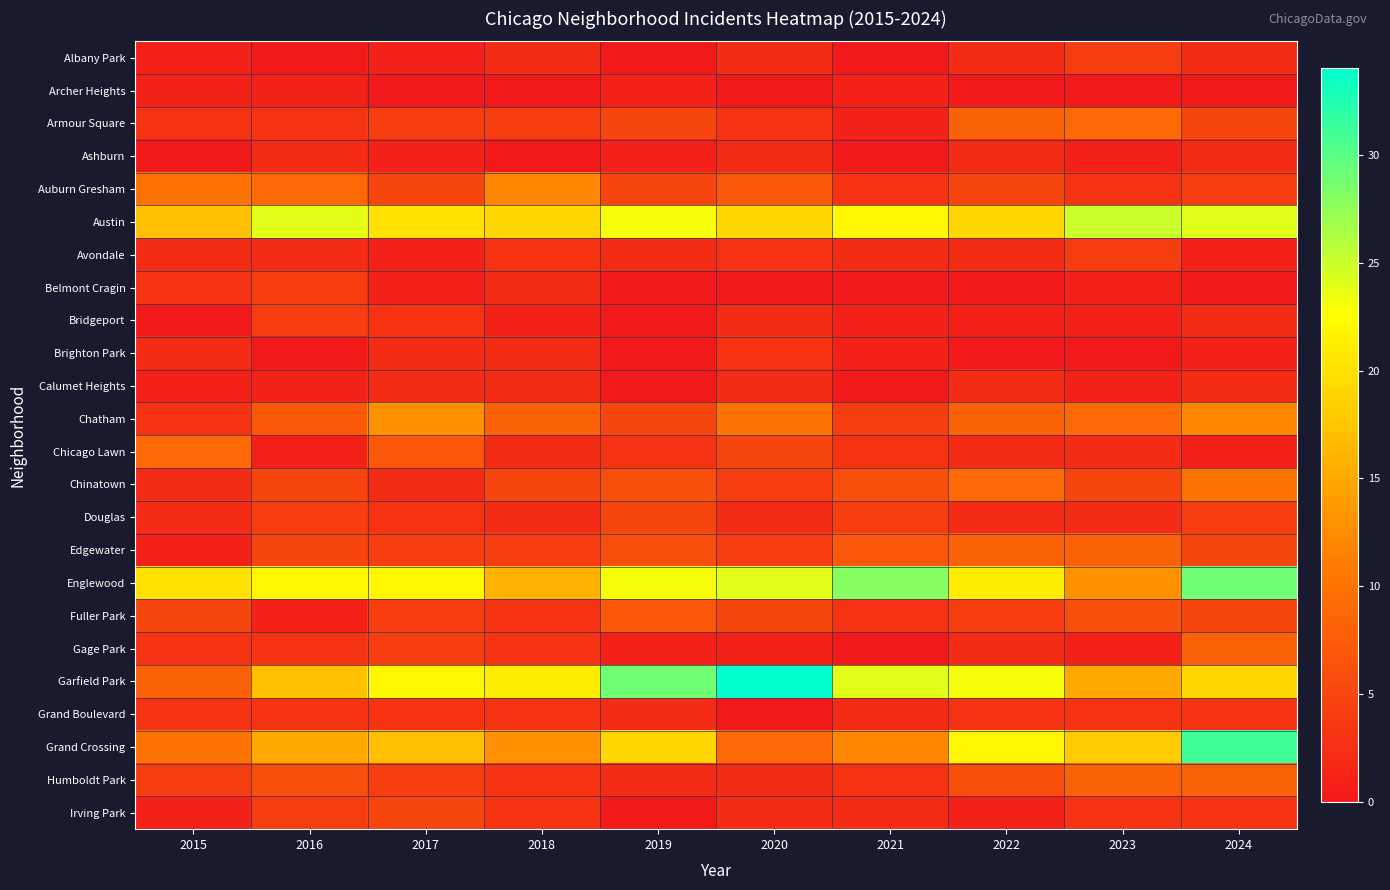

Reading right to left, extract all data points from this chart.

Albany Park: 2024=2	2023=4	2022=2	2021=0	2020=2	2019=0	2018=2	2017=1	2016=0	2015=1
Archer Heights: 2024=0	2023=0	2022=0	2021=1	2020=0	2019=1	2018=0	2017=0	2016=1	2015=1
Armour Square: 2024=5	2023=9	2022=8	2021=1	2020=3	2019=5	2018=4	2017=4	2016=3	2015=3
Ashburn: 2024=2	2023=1	2022=2	2021=0	2020=2	2019=1	2018=0	2017=1	2016=2	2015=0
Auburn Gresham: 2024=4	2023=3	2022=5	2021=3	2020=7	2019=5	2018=12	2017=5	2016=9	2015=10
Austin: 2024=24	2023=25	2022=19	2021=22	2020=19	2019=23	2018=19	2017=20	2016=24	2015=17
Avondale: 2024=1	2023=4	2022=2	2021=2	2020=3	2019=2	2018=3	2017=1	2016=2	2015=2
Belmont Cragin: 2024=0	2023=1	2022=0	2021=0	2020=0	2019=0	2018=2	2017=1	2016=4	2015=3
Bridgeport: 2024=2	2023=1	2022=1	2021=1	2020=2	2019=0	2018=1	2017=3	2016=4	2015=0
Brighton Park: 2024=1	2023=0	2022=0	2021=1	2020=3	2019=0	2018=2	2017=2	2016=0	2015=2
Calumet Heights: 2024=2	2023=1	2022=2	2021=0	2020=2	2019=0	2018=2	2017=2	2016=1	2015=1
Chatham: 2024=12	2023=9	2022=8	2021=4	2020=10	2019=5	2018=8	2017=13	2016=7	2015=3
Chicago Lawn: 2024=1	2023=2	2022=2	2021=3	2020=5	2019=3	2018=2	2017=7	2016=1	2015=9
Chinatown: 2024=10	2023=5	2022=9	2021=6	2020=4	2019=6	2018=5	2017=2	2016=5	2015=2
Douglas: 2024=4	2023=2	2022=2	2021=4	2020=2	2019=5	2018=2	2017=3	2016=4	2015=2
Edgewater: 2024=5	2023=8	2022=8	2021=7	2020=4	2019=6	2018=4	2017=4	2016=5	2015=1
Englewood: 2024=29	2023=13	2022=21	2021=28	2020=24	2019=23	2018=16	2017=22	2016=22	2015=20
Fuller Park: 2024=5	2023=6	2022=4	2021=3	2020=5	2019=7	2018=3	2017=4	2016=1	2015=5
Gage Park: 2024=8	2023=1	2022=2	2021=0	2020=1	2019=1	2018=3	2017=4	2016=3	2015=3
Garfield Park: 2024=19	2023=15	2022=23	2021=24	2020=34	2019=29	2018=21	2017=22	2016=17	2015=8
Grand Boulevard: 2024=3	2023=3	2022=3	2021=2	2020=0	2019=2	2018=3	2017=3	2016=3	2015=3
Grand Crossing: 2024=31	2023=18	2022=22	2021=12	2020=9	2019=19	2018=13	2017=17	2016=15	2015=10
Humboldt Park: 2024=8	2023=8	2022=6	2021=3	2020=2	2019=2	2018=3	2017=4	2016=6	2015=4
Irving Park: 2024=3	2023=3	2022=1	2021=2	2020=2	2019=0	2018=3	2017=5	2016=4	2015=1